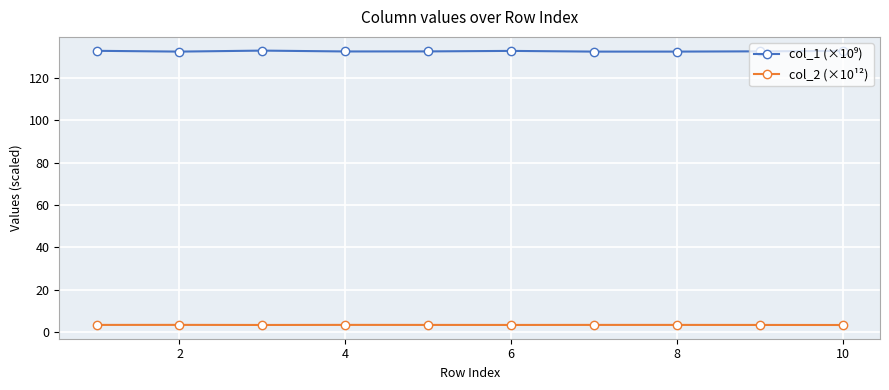

At how many categories does at least one series exceed 41?

10